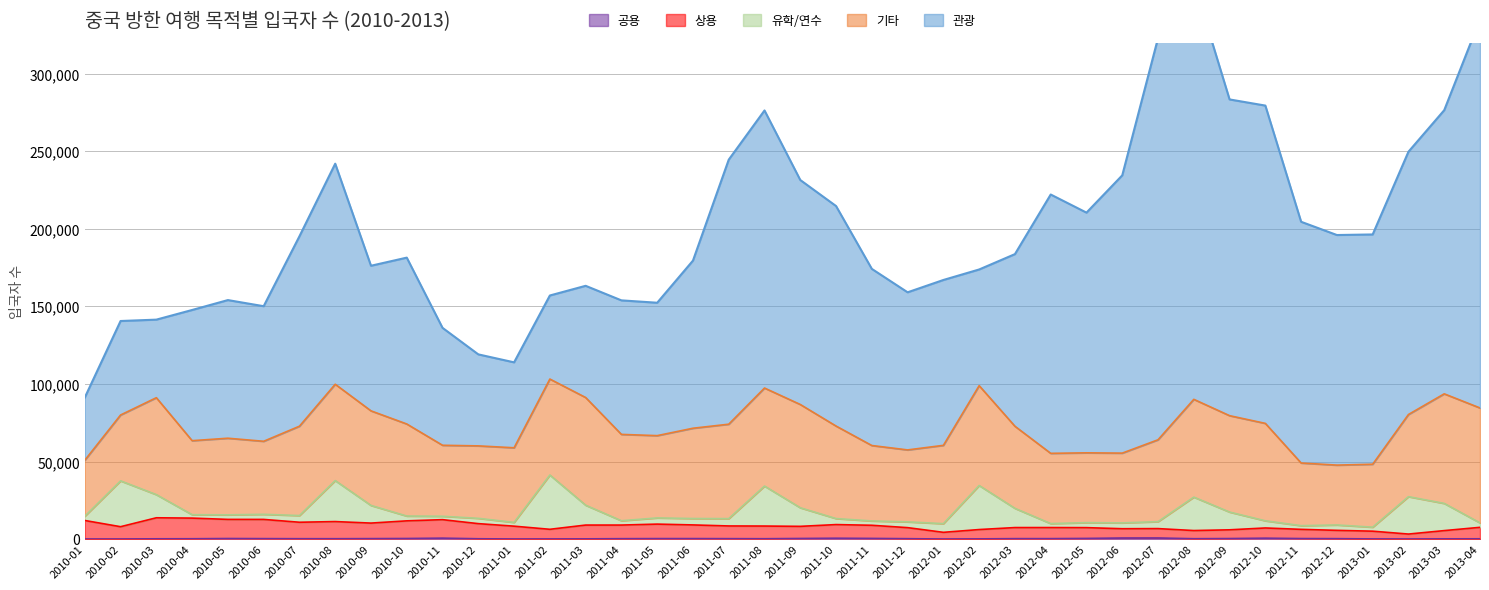

Which category has the highest value in the 상용 series?

2010-03